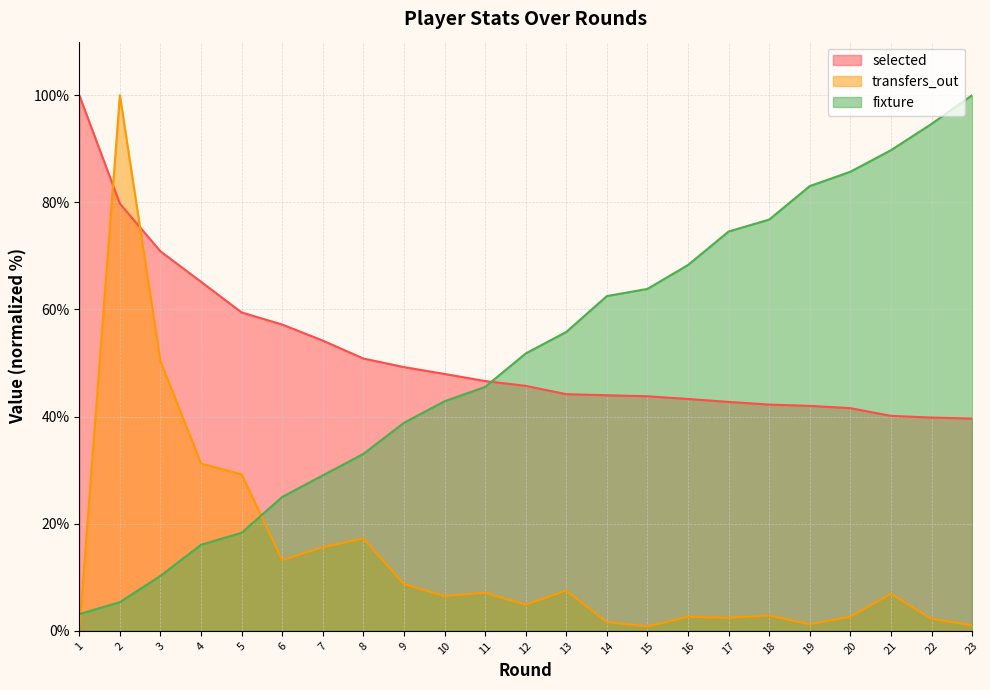

What is the maximum value shown in the chart?

100.0